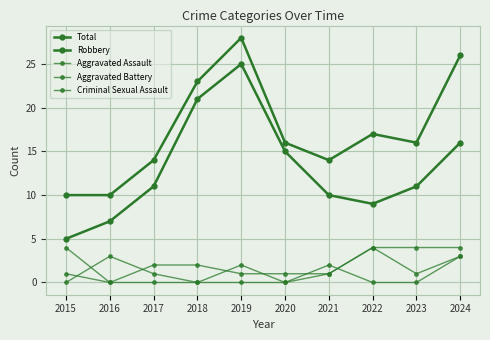

How many lines are shown in the chart?

5